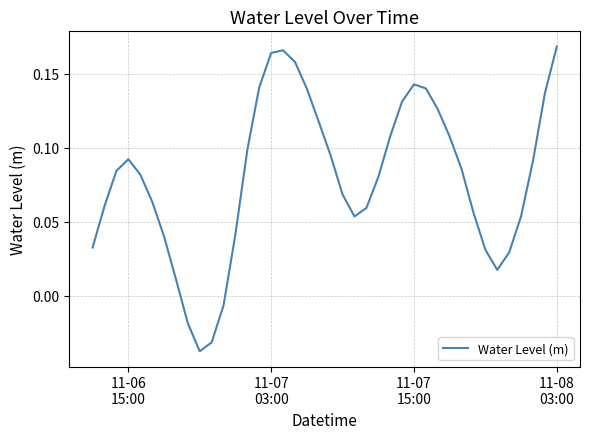

Is this an area chart (filled region under the line)?

No